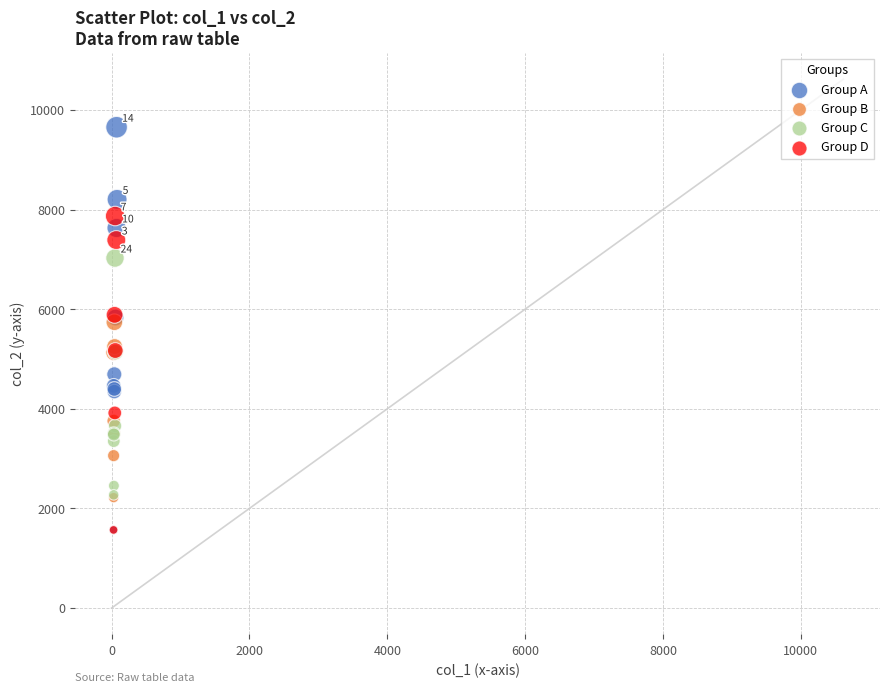

Which series reaches the maximum Y coordinate?

Group A